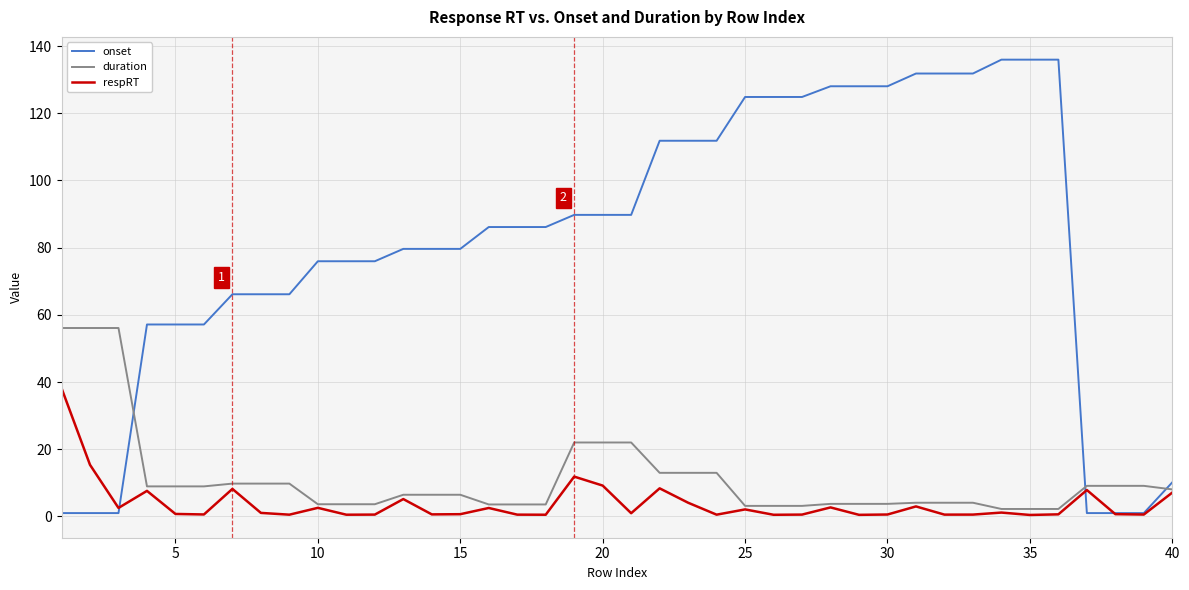

List the series in order of their peak value, lowest first.

respRT, duration, onset